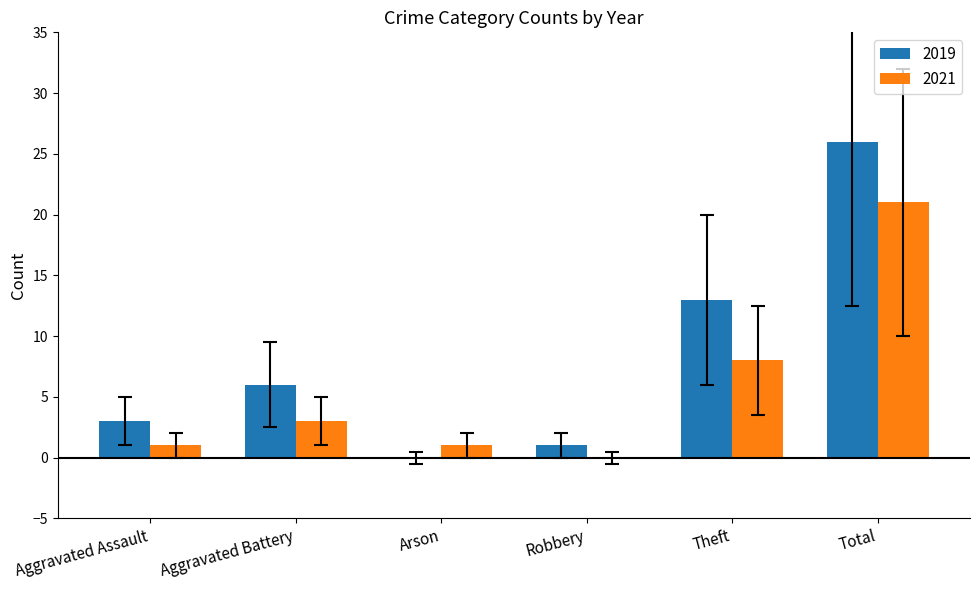

How many series are shown in this chart?

2